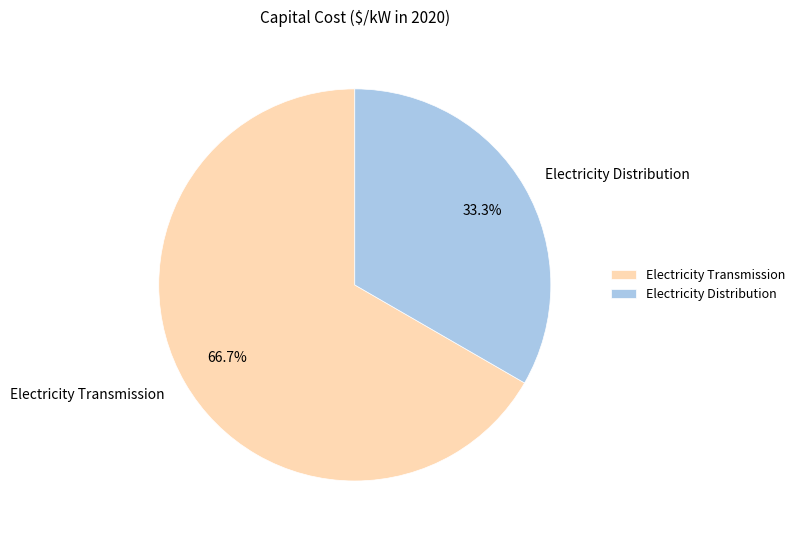

Approximately how many times larger is the value at Electricity Distribution compared to Electricity Transmission?

0.5